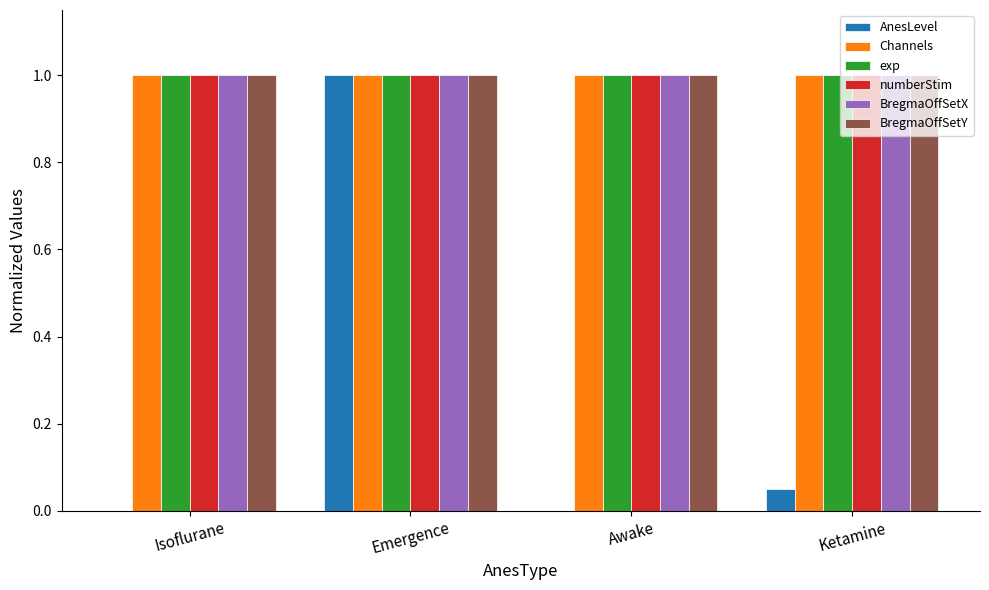

Are the bars grouped side by side (vs. stacked)?

Yes